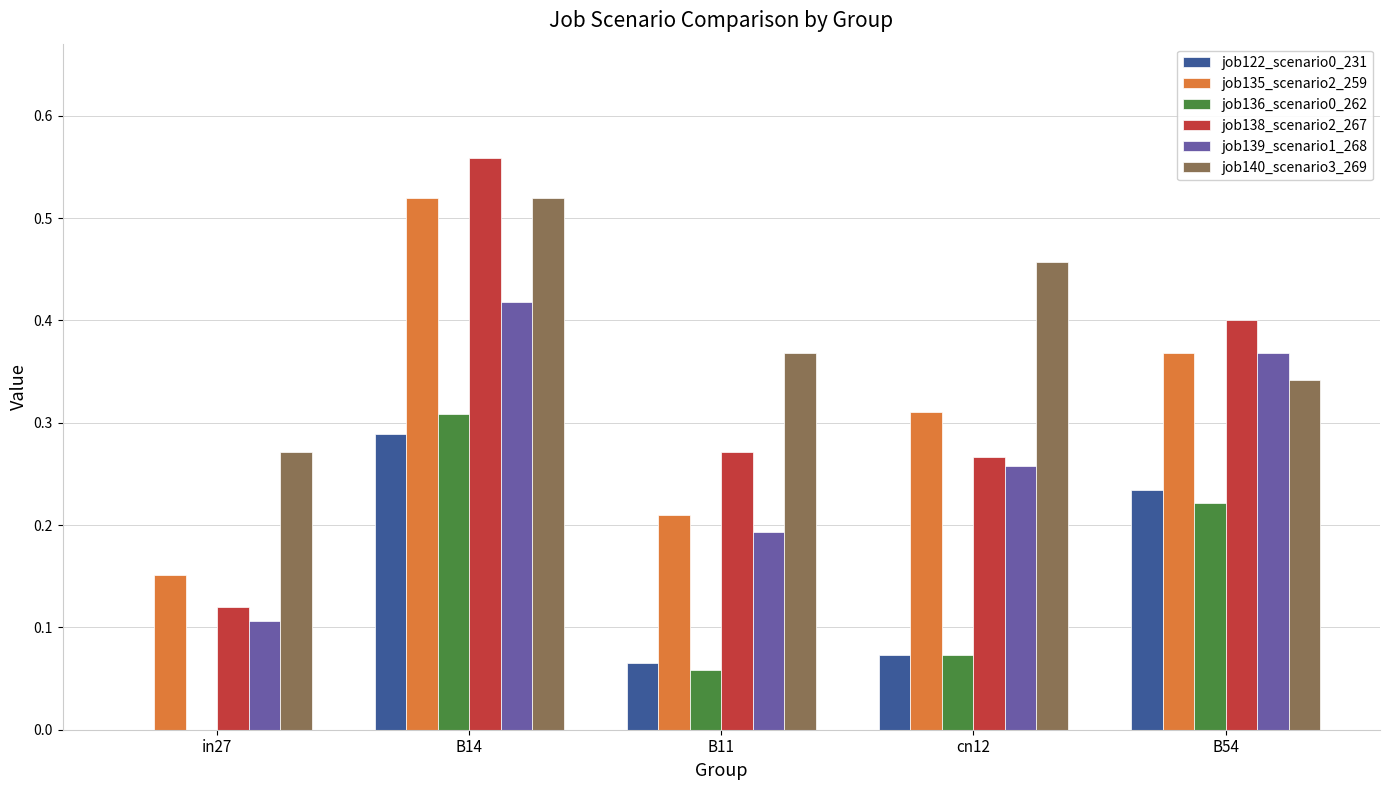

Between in27 and B54, which series saw the biggest shift?

job138_scenario2_267